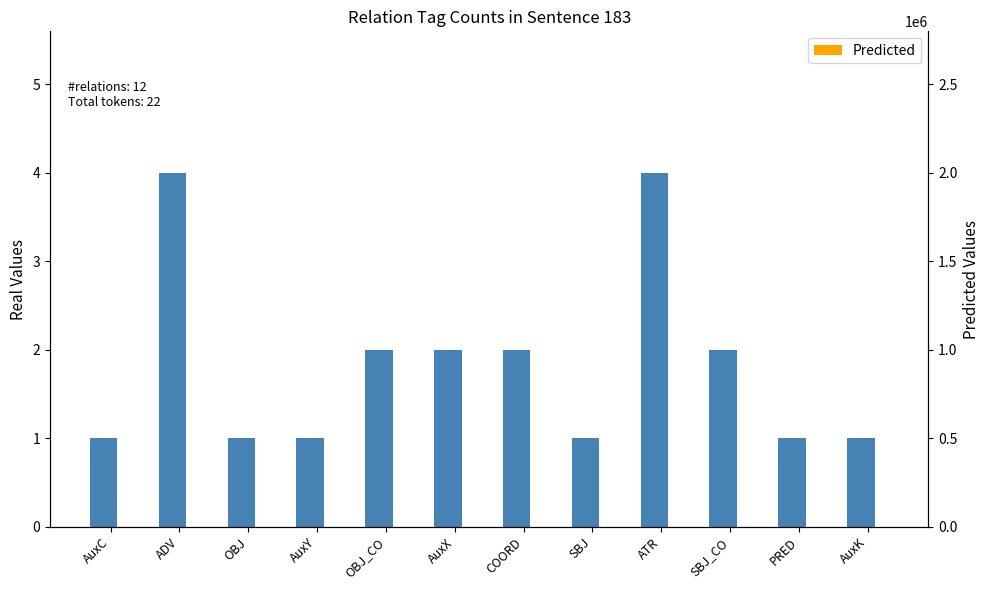

How many categories are shown in the chart?

12